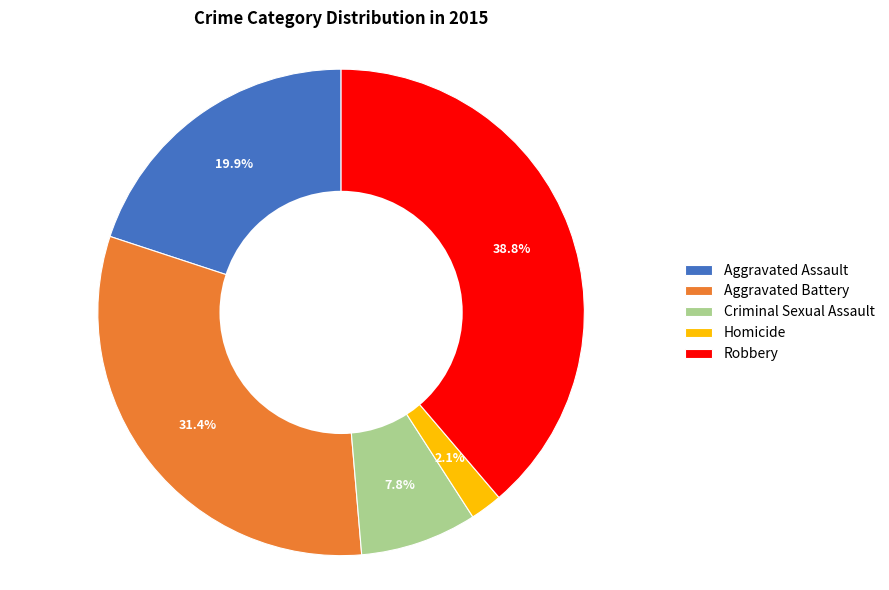

What is the smallest slice in the pie chart?

Homicide